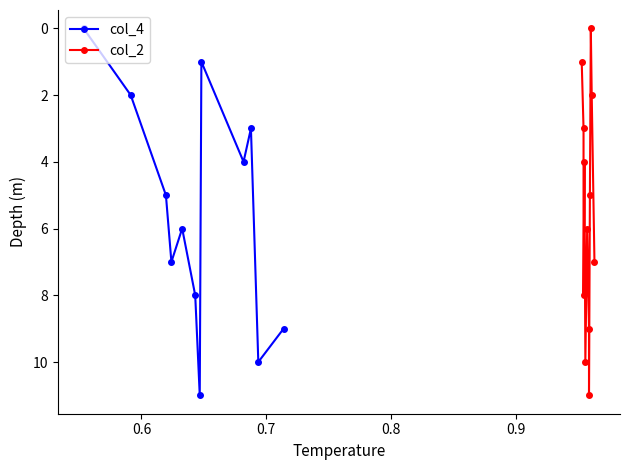

True or false: col_4 has more than 0 interior local peaks.

True